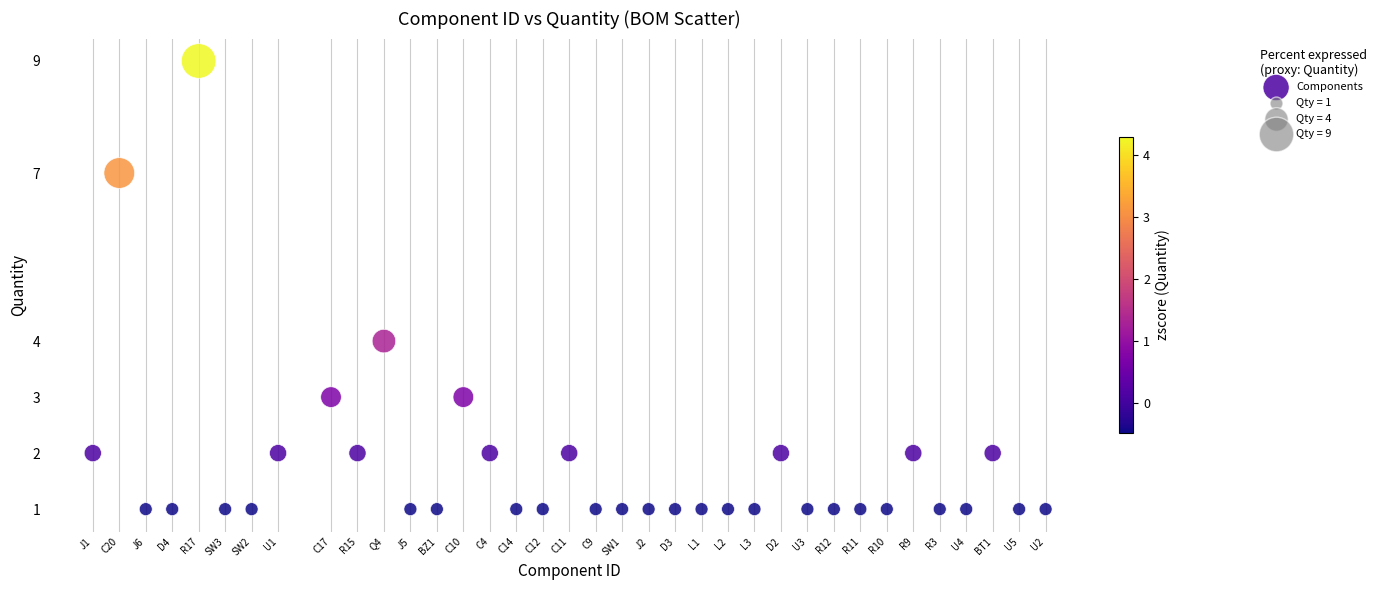

What Y value in the scatter plot is closest to 5?

4